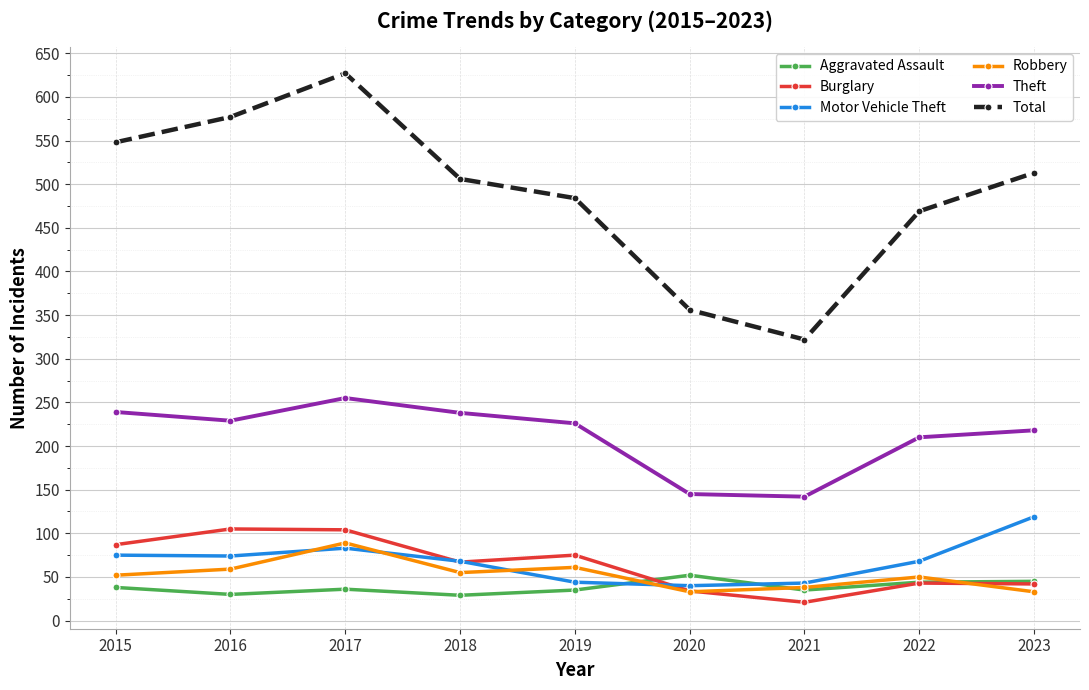

Is this an area chart (filled region under the line)?

No